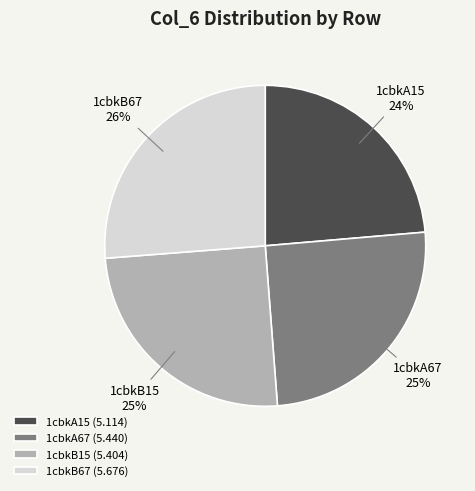

To the nearest percent, what percentage of the pie is 1cbkB15?

25%